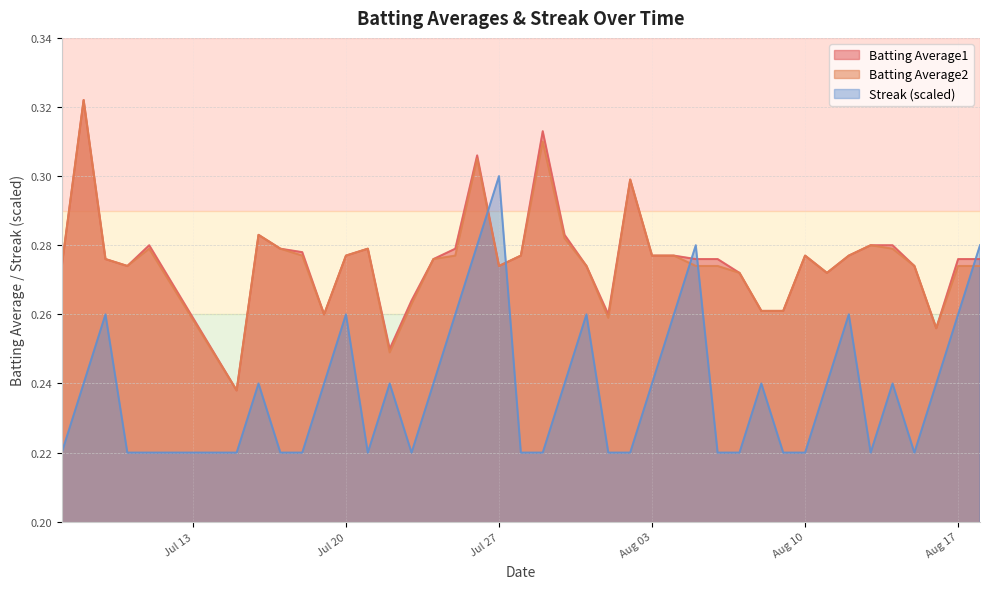

How many times do Batting Average2 and Streak (scaled) cross each other?

5